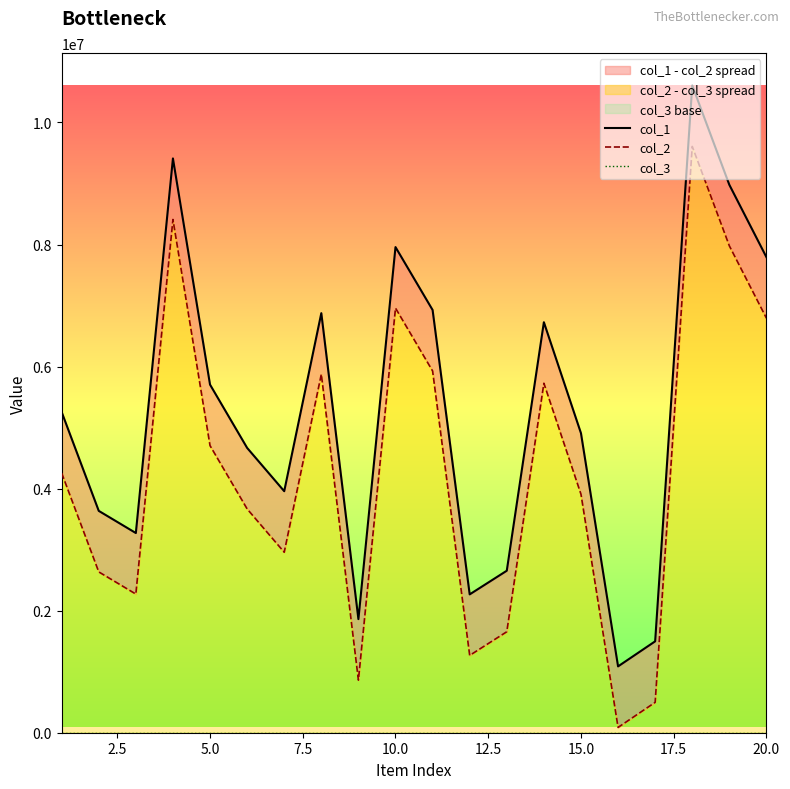

What is the highest value of the col_3 series?

1